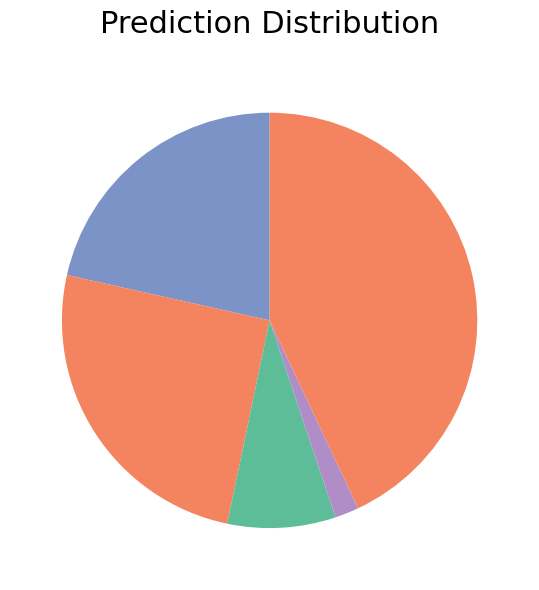

How many segments does this pie chart have?

5